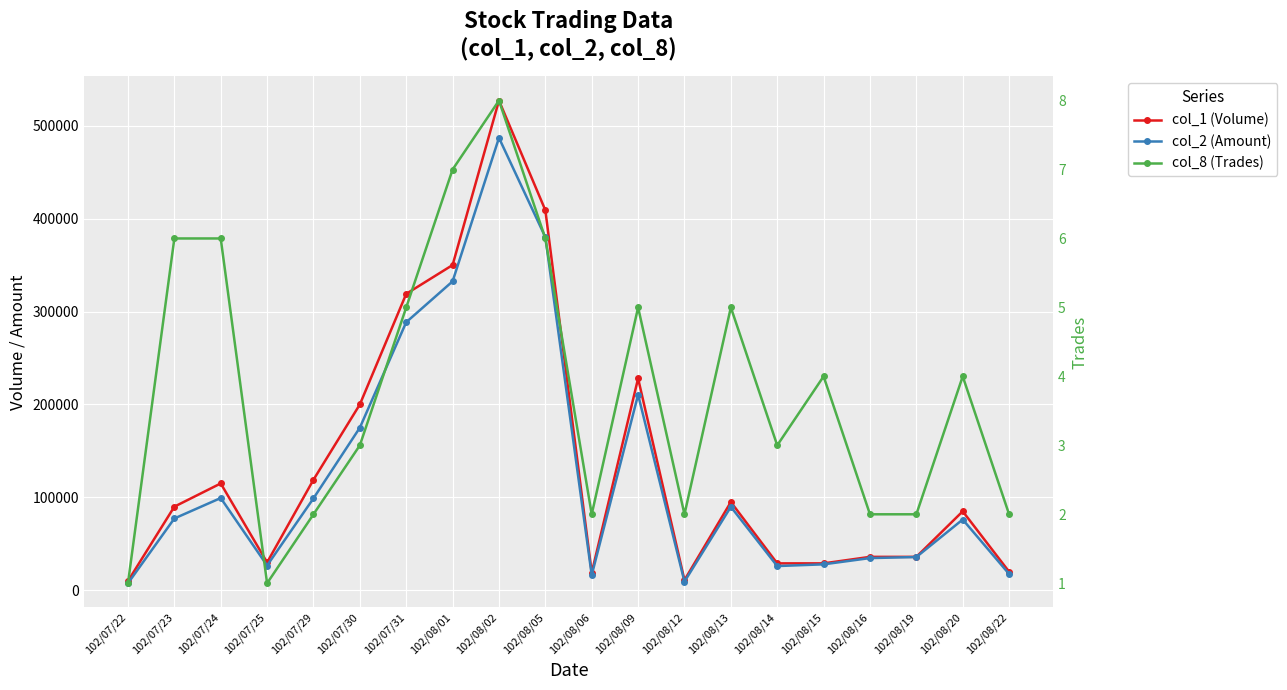

Which label corresponds to the smallest value in the chart?

102/07/22